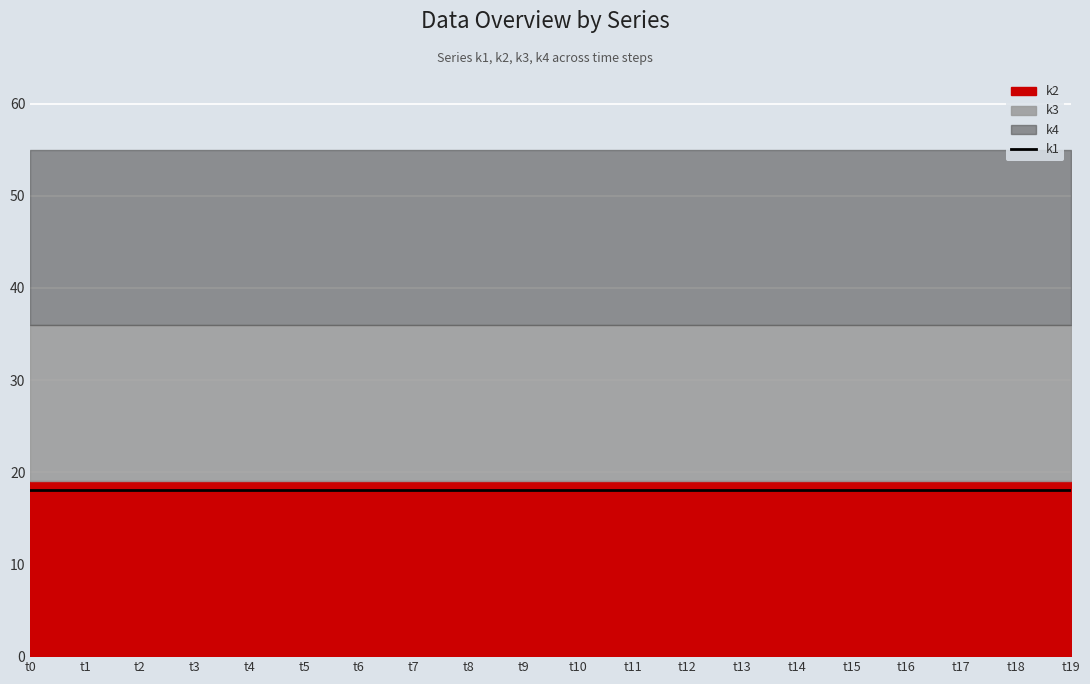

Rank the categories by k1 value from lowest to highest.

t0, t1, t2, t3, t4, t5, t6, t7, t8, t9, t10, t11, t12, t13, t14, t15, t16, t17, t18, t19